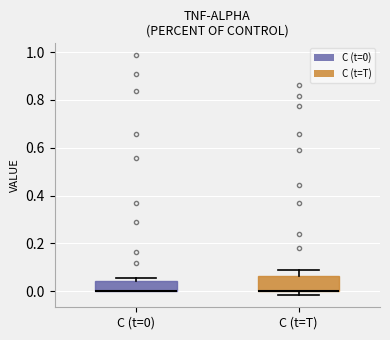

Reading left to right, read every box against the y-axis: the position of its median line, the range the box covers, and the ends of its whiskers. The values are not printed on the chart, so give them approximately, as read against the axis.

C (t=0): median 0.00 (drawn on the box's lower edge), box 0.00 to 0.04, whiskers 0.00 to 0.06
C (t=T): median 0.00 (drawn on the box's lower edge), box 0.00 to 0.06, whiskers -0.02 to 0.08